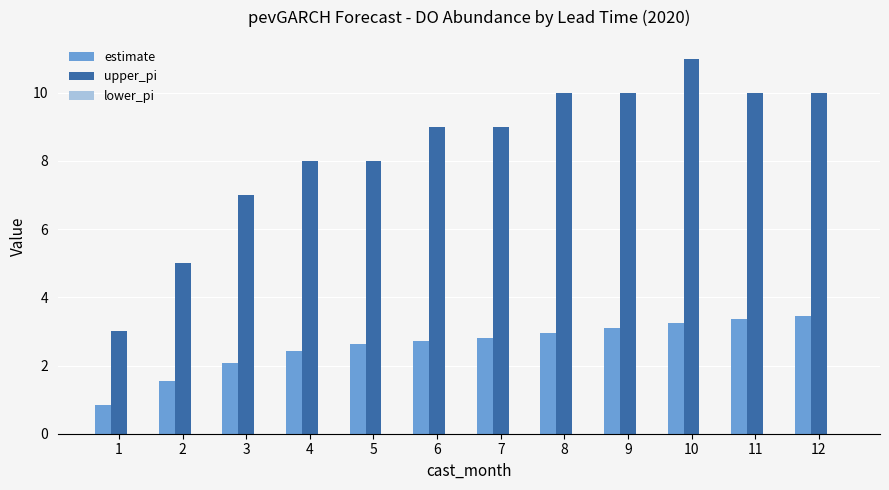

At 6, list the series in order from smallest to largest.

estimate, upper_pi